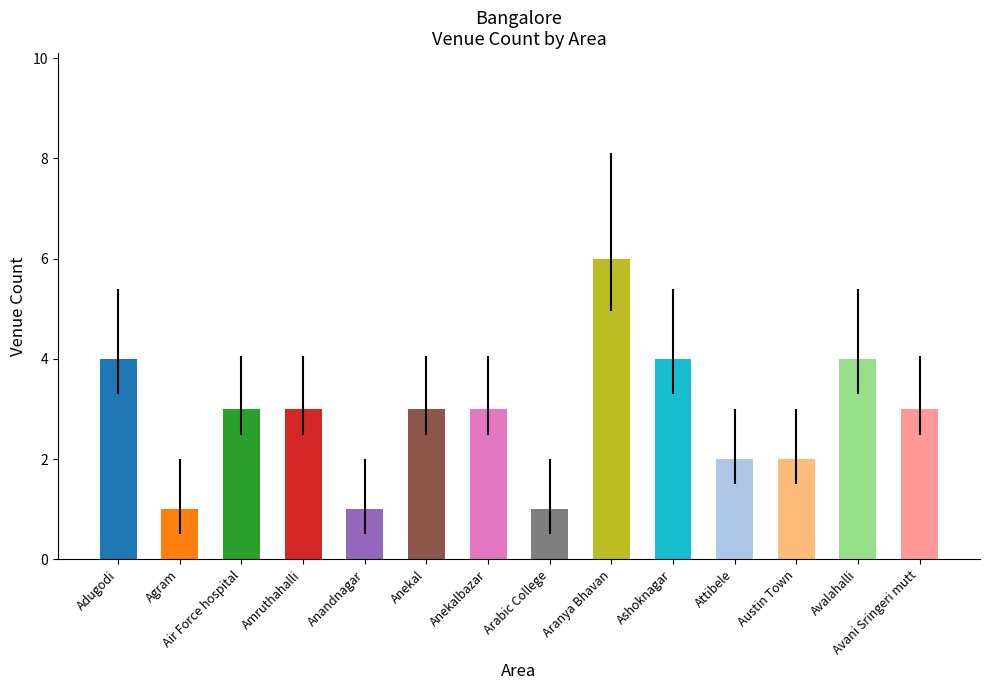

What is the sum of the values at Attibele and Ashoknagar?

6